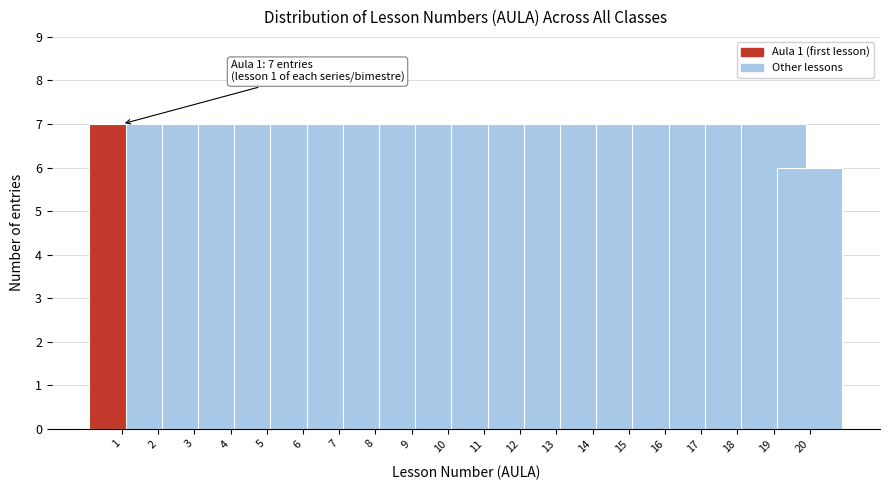

Reading left to right, list all the values displayed in this chart.

1=7	2=7	3=7	4=7	5=7	6=7	7=7	8=7	9=7	10=7	11=7	12=7	13=7	14=7	15=7	16=7	17=7	18=7	19=7	20=6